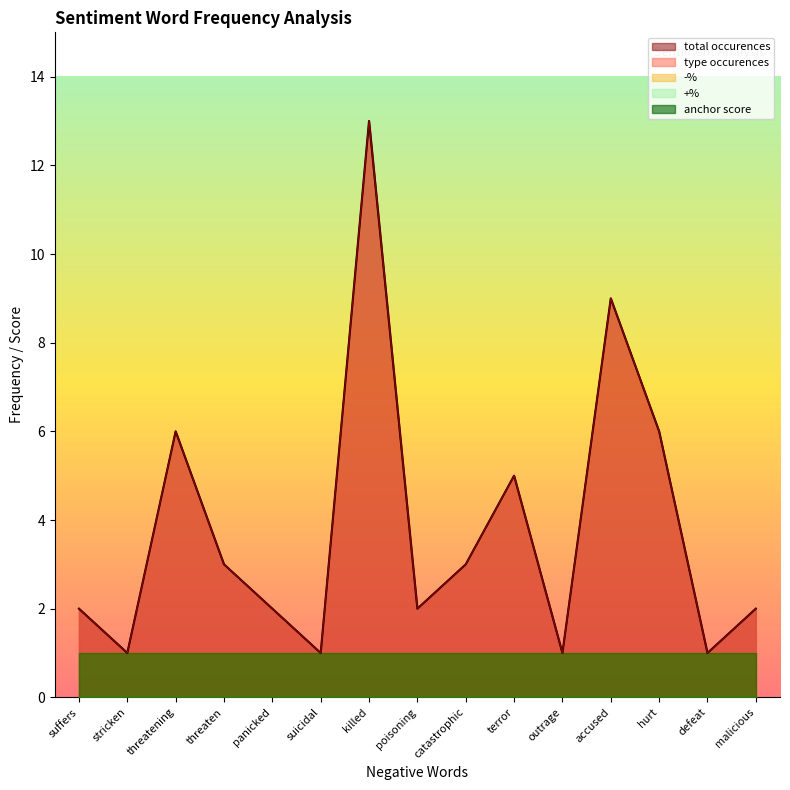

How many data points in type occurences are above 2?

7